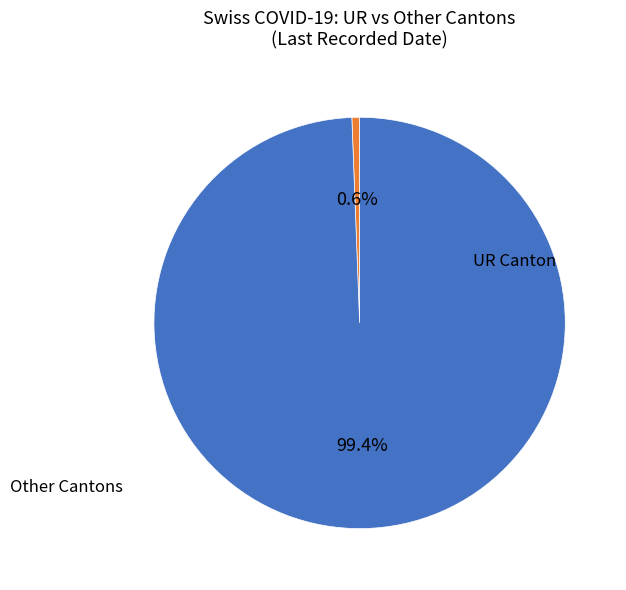

To the nearest percent, what is the difference between the largest and smallest slice percentages?

99%